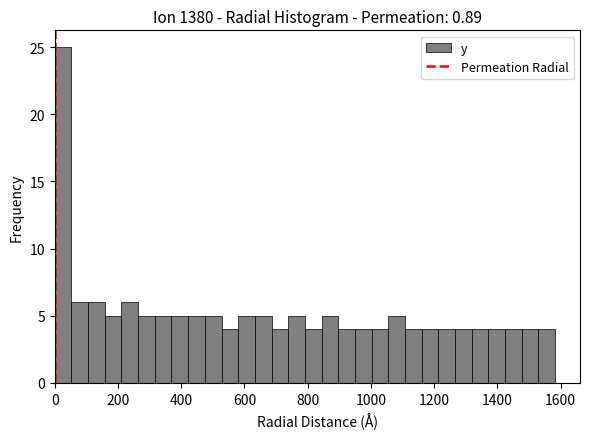

Read against the x-axis, roughly where is the centre of the tallest bar?

20